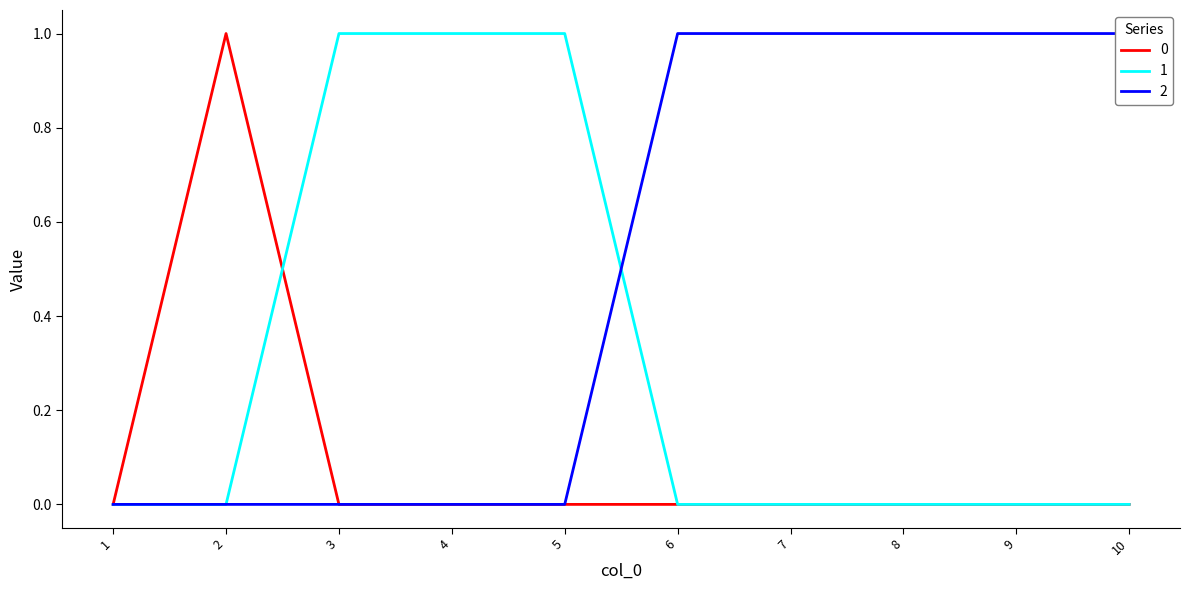

True or false: 0 has more than 2 points higher than both neighbors.

False